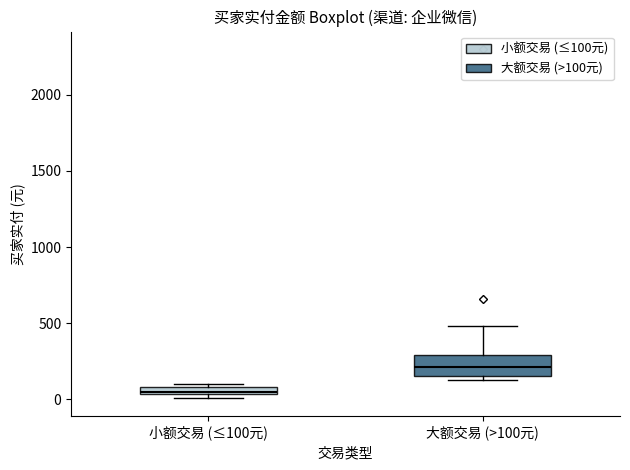

Comparing the boxes themselves (not the whiskers), which one is the tallest?

大额交易 (>100元)